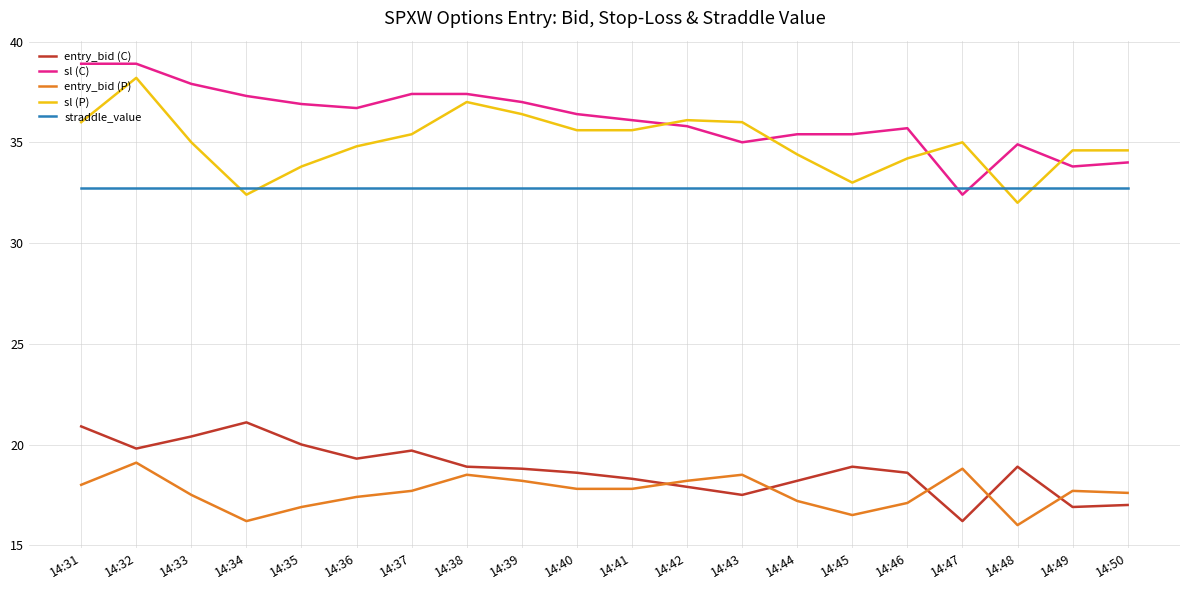

Does the chart display data point markers on the line(s)?

No